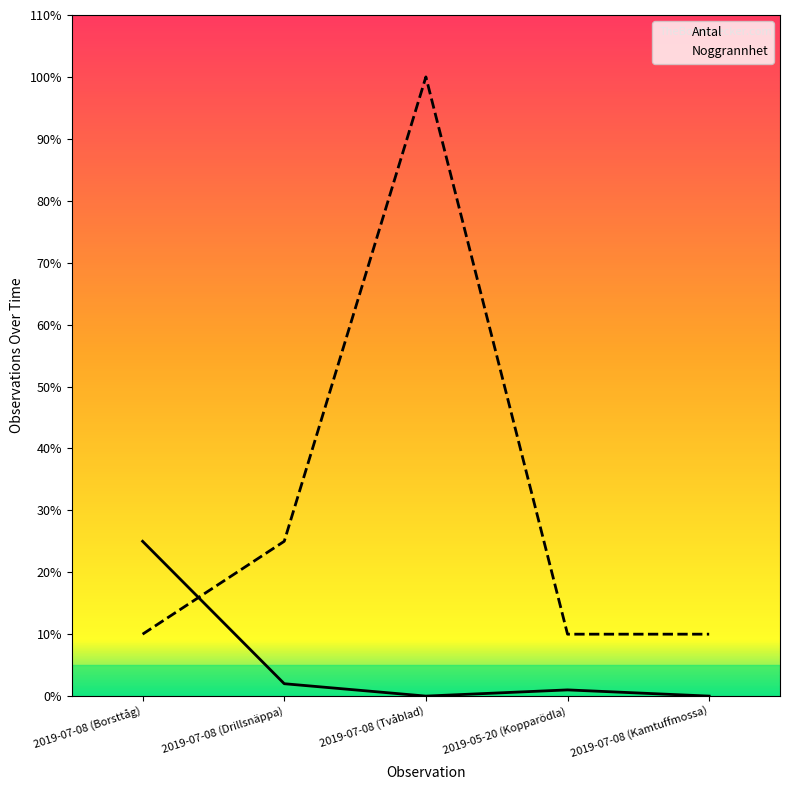

Which series changed the most between 2019-07-08 (Drillsnäppa) and 2019-07-08 (Kamtuffmossa)?

Noggrannhet